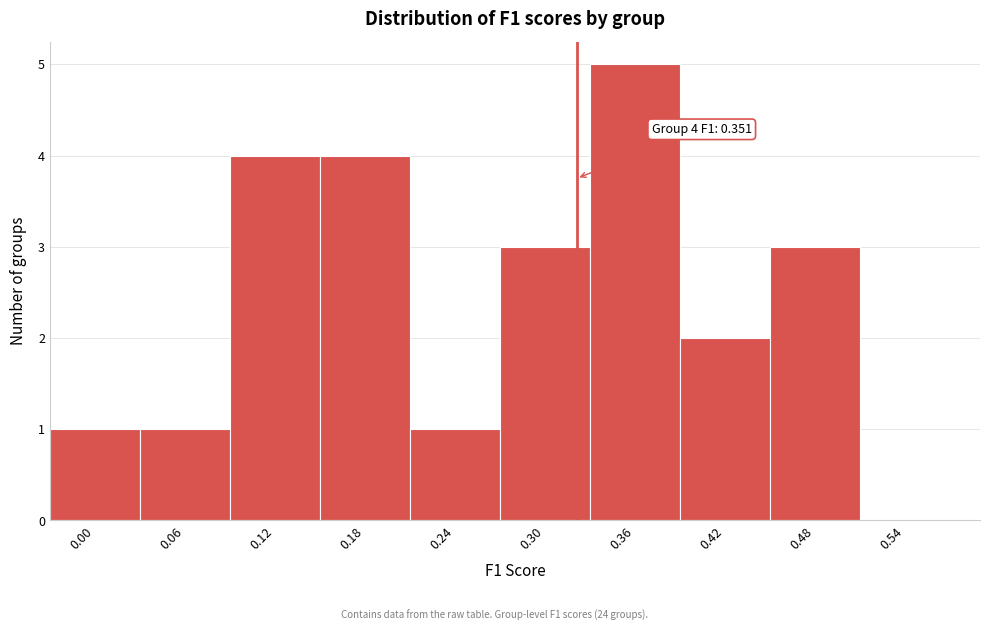

Reading left to right, what are all the values shown in this chart?

0.00=1	0.06=1	0.12=4	0.18=4	0.24=1	0.30=3	0.36=5	0.42=2	0.48=3	0.54=0